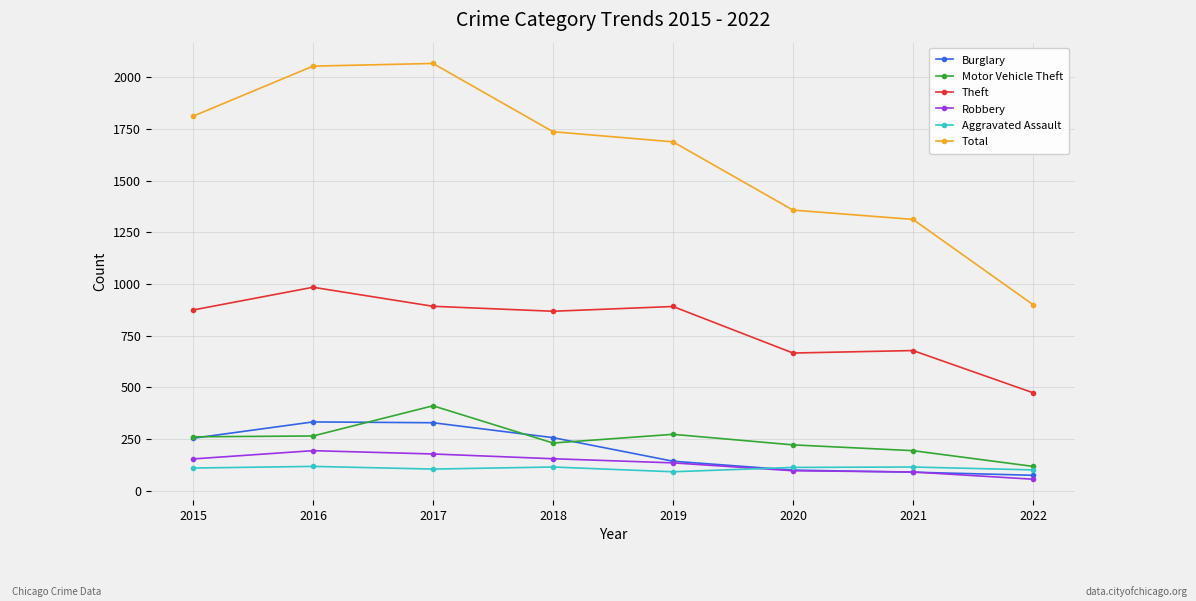

Which series has the largest range (max minus min)?

Total